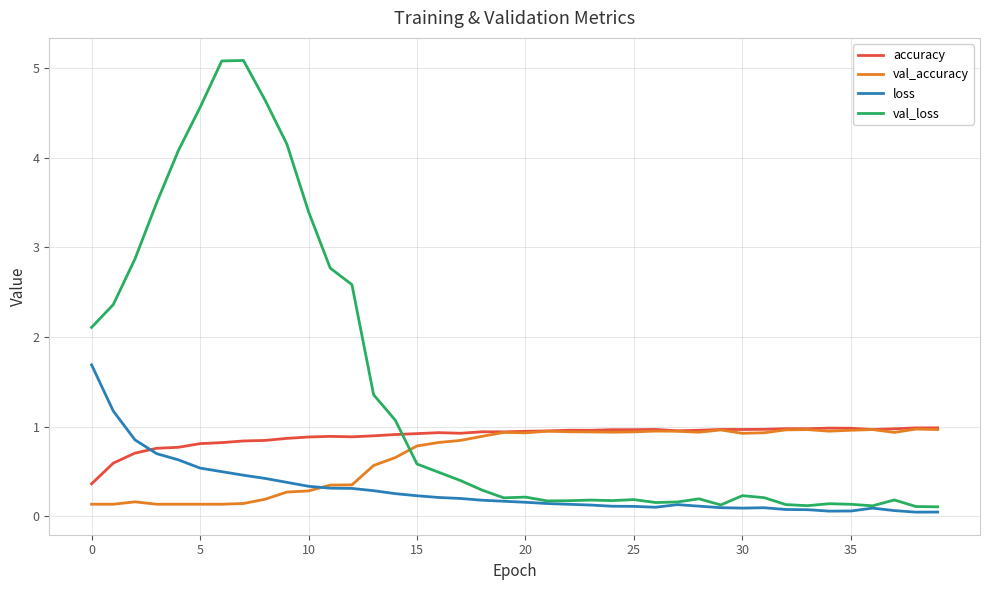

After their last crossing, which series has the higher values: val_loss or accuracy?

accuracy